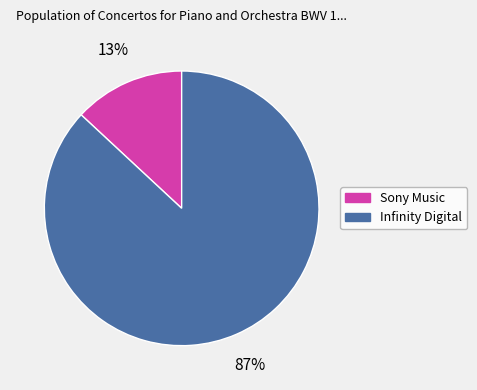

Between Infinity Digital and Sony Music, which is larger?

Infinity Digital